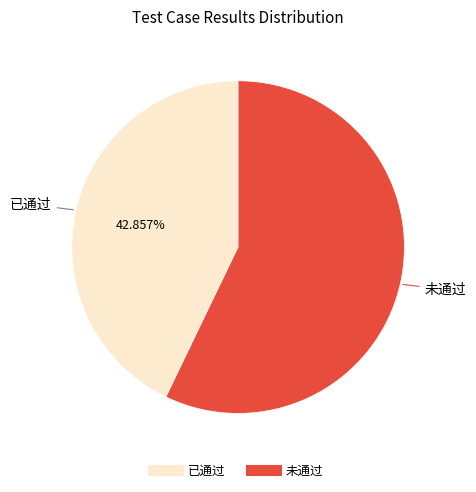

What percentage do 未通过 and 已通过 together represent?

100.0%